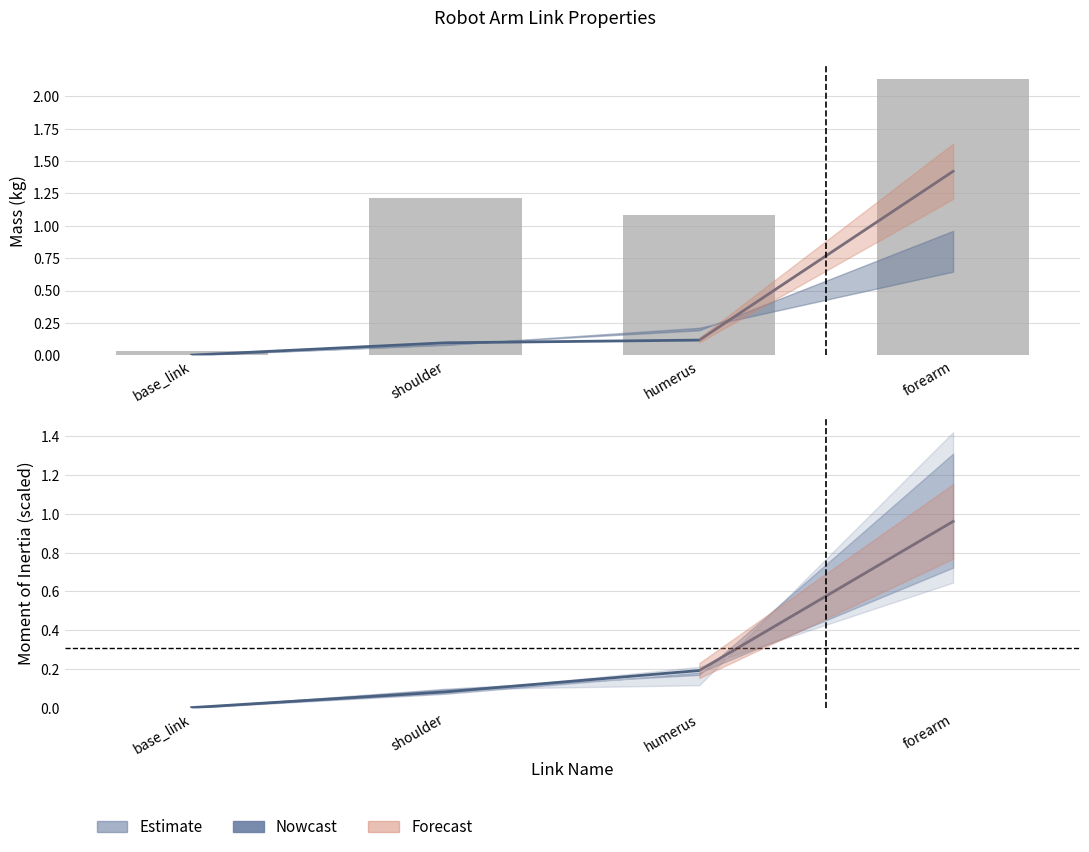

How many groups of bars are there?

4